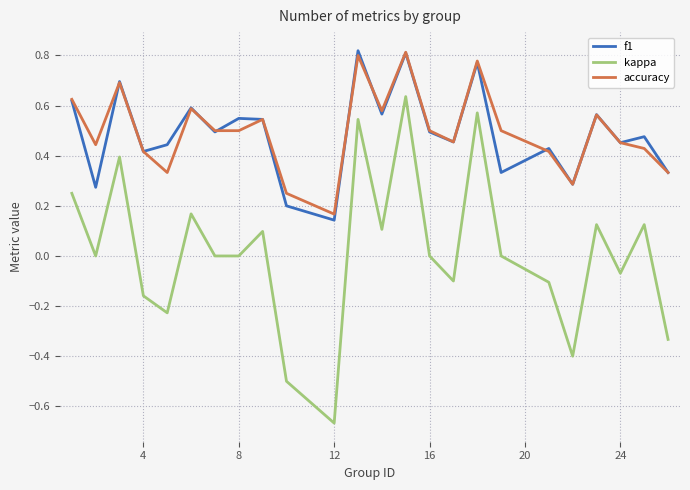

True or false: kappa and f1 cross at least once.

False